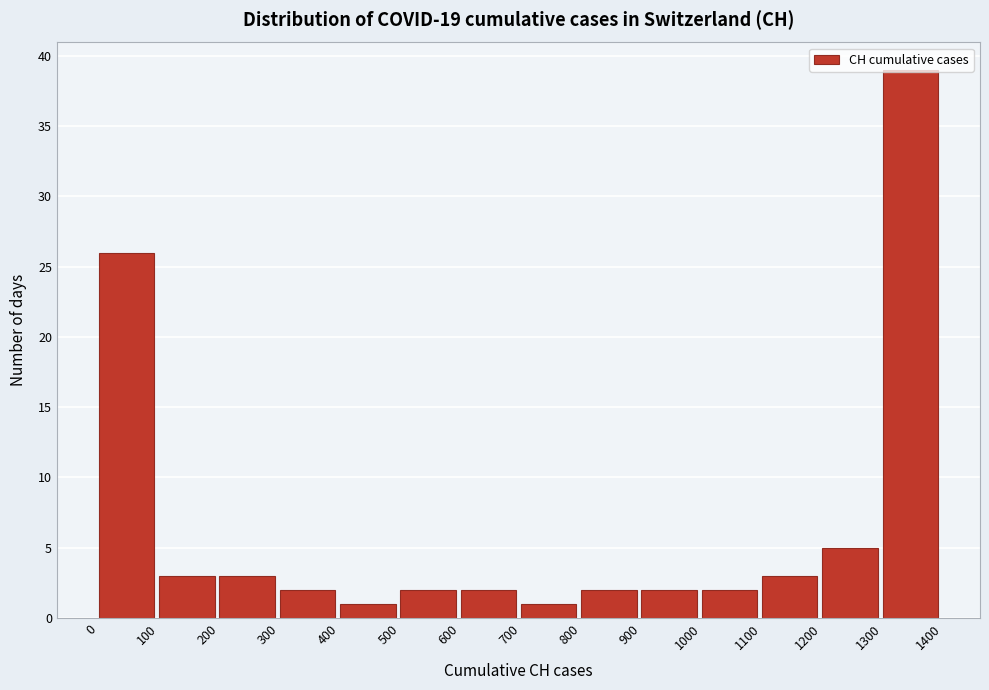

Reading left to right, list every bar in this chart as the range it spans on the x-axis followed by its height. The values are not printed on the chart, so give them approximately, as read against the axis.

0 to 100: 26
100 to 200: 3
200 to 300: 3
300 to 400: 2
400 to 500: 1
500 to 600: 2
600 to 700: 2
700 to 800: 1
800 to 900: 2
900 to 1000: 2
1000 to 1100: 2
1100 to 1200: 3
1200 to 1300: 5
1300 to 1400: 39